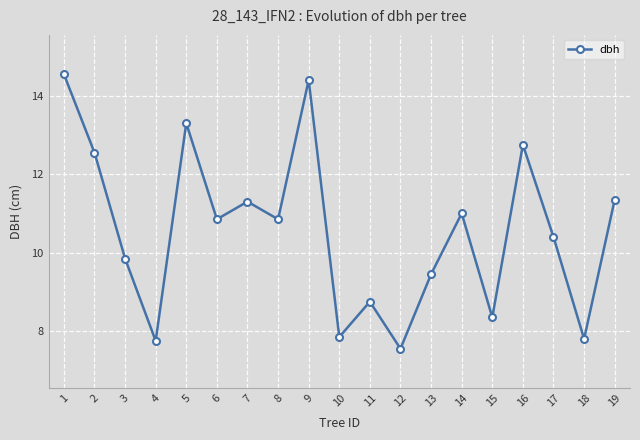

What is the sum of all values?

200.7